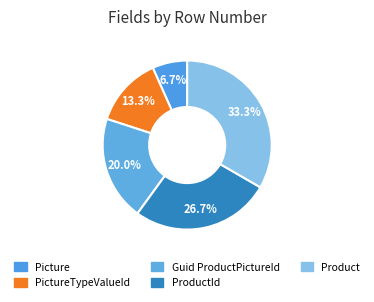

How many slices are in this pie chart?

5